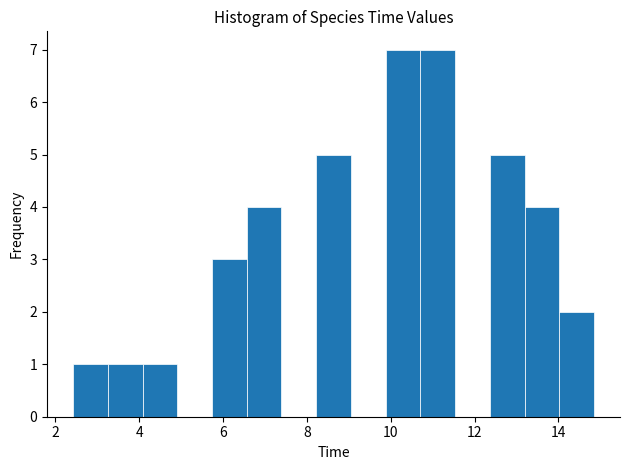

Reading left to right, transcribe this chart: for each bar, give the range it covers on the x-axis and its height. Neither the bar edges nor the heights are printed on the chart, so give them approximately, as read against the axes.

2.4 to 3.2: 1
3.2 to 4.0: 1
4.0 to 5.0: 1
5.0 to 5.8: 0
5.8 to 6.6: 3
6.6 to 7.4: 4
7.4 to 8.2: 0
8.2 to 9.0: 5
9.0 to 9.8: 0
9.8 to 10.8: 7
10.8 to 11.6: 7
11.6 to 12.4: 0
12.4 to 13.2: 5
13.2 to 14.0: 4
14.0 to 14.8: 2